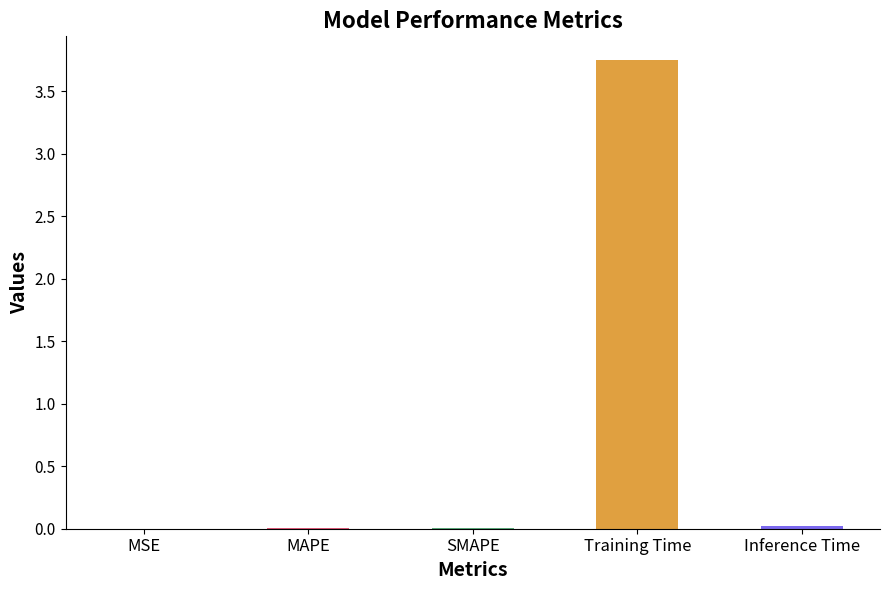

Reading right to left, transcribe all the data shown in this chart.

Inference Time=0.0	Training Time=3.8	SMAPE=0.0	MAPE=0.0	MSE=0.0